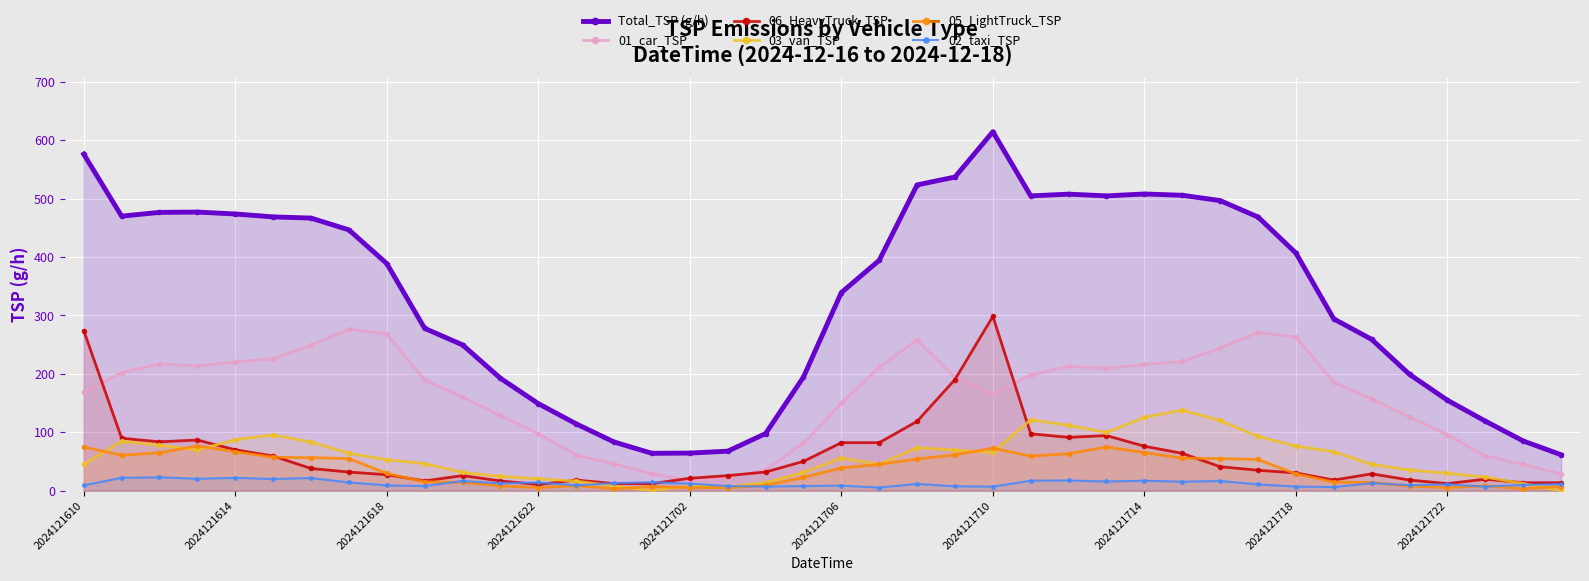

Which category has the highest value across all series?

2024121710